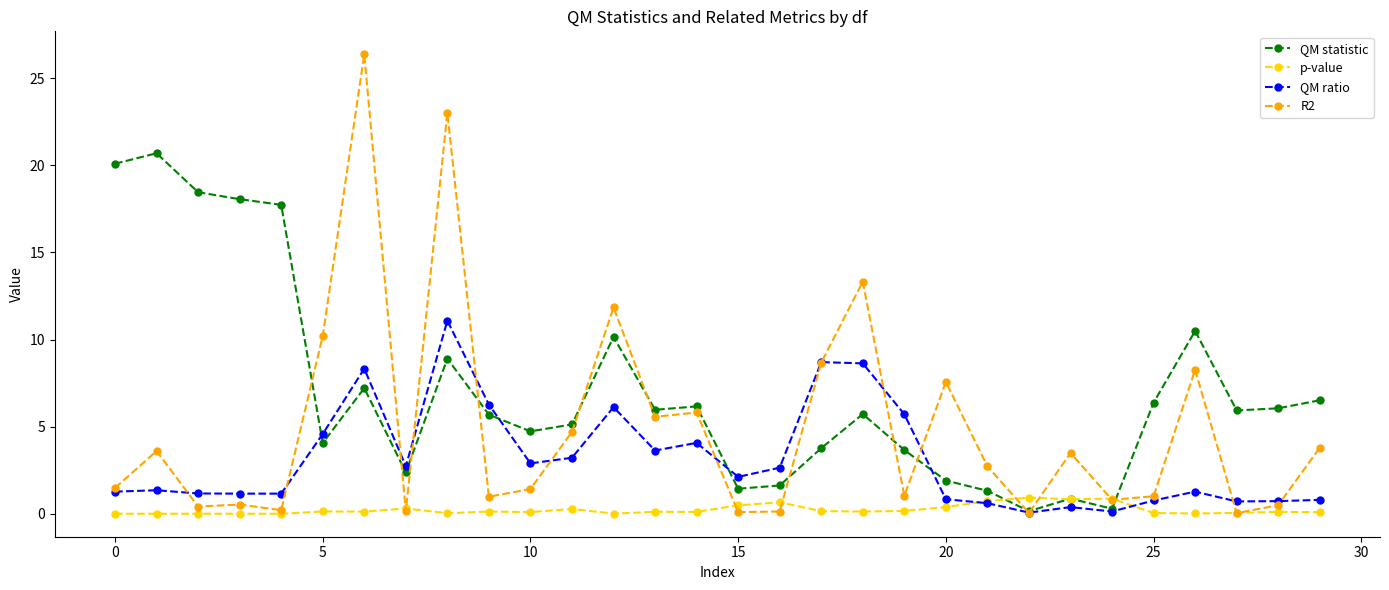

What is the greatest value displayed?

26.4